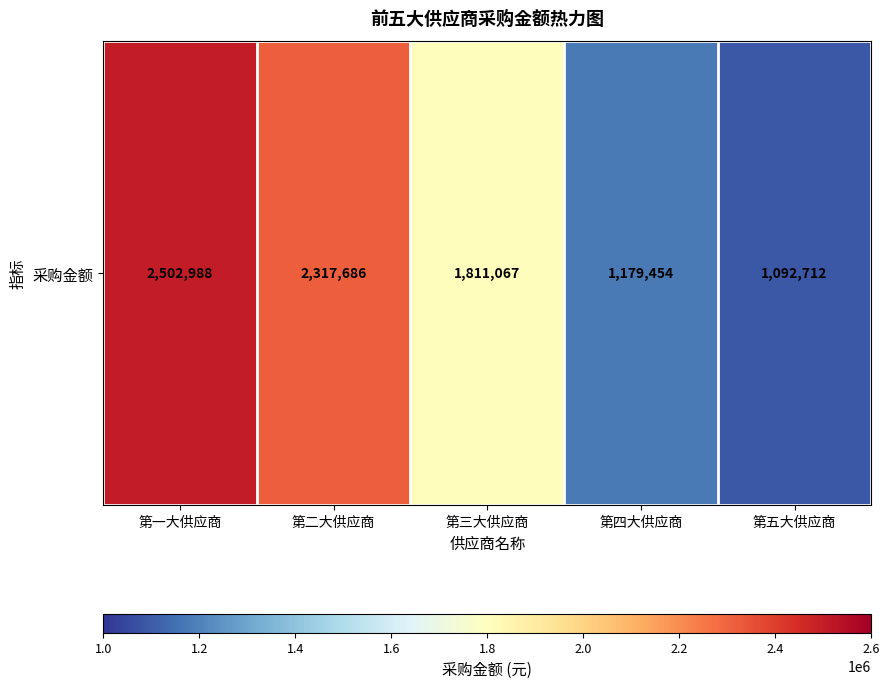

What is the approximate value at 第一大供应商?

2502988.0